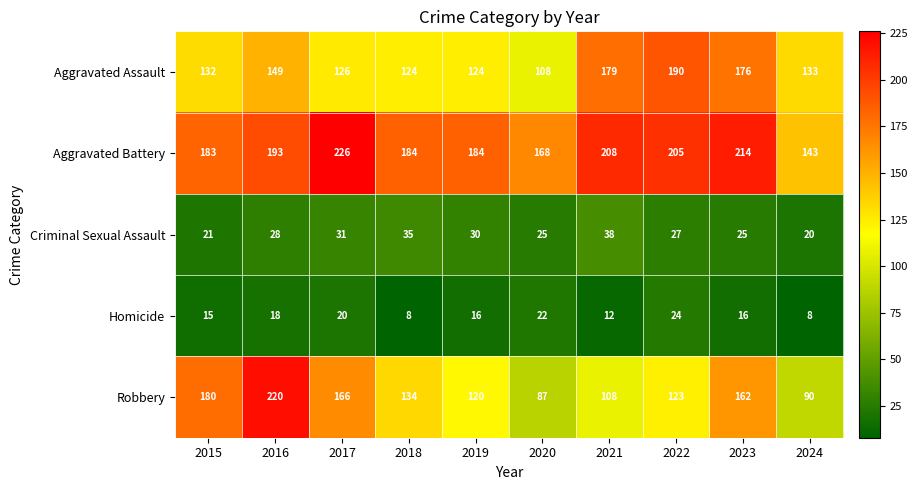

True or false: Aggravated Battery has a value of 193 at 2016.

True